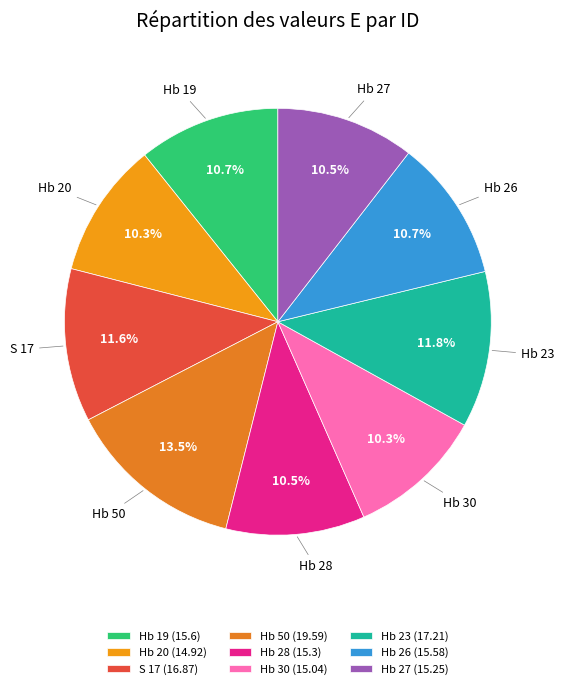

To the nearest percent, what percentage of the pie is Hb 20?

10%